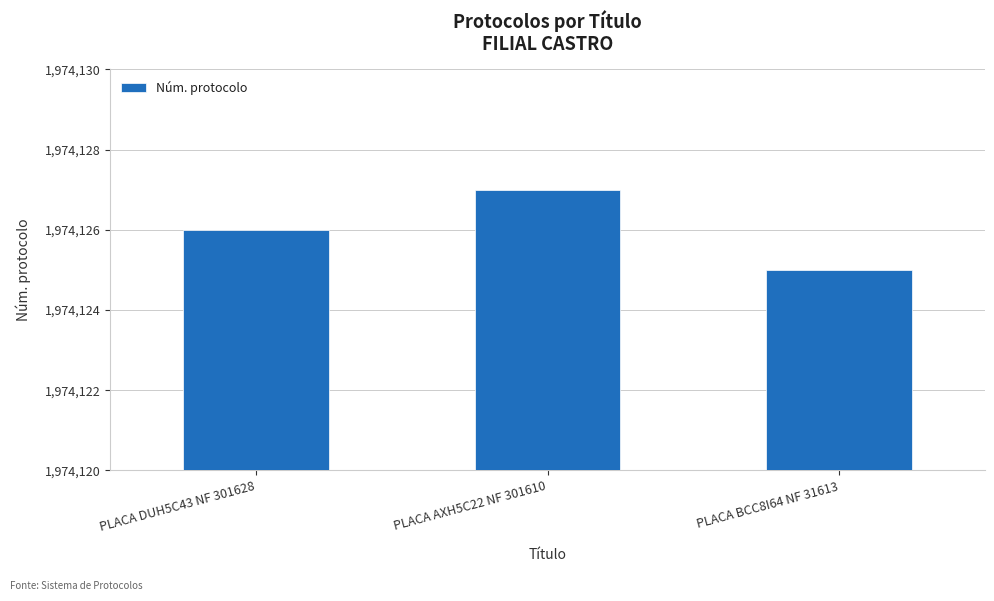

What is the maximum value shown in the chart?

1974127